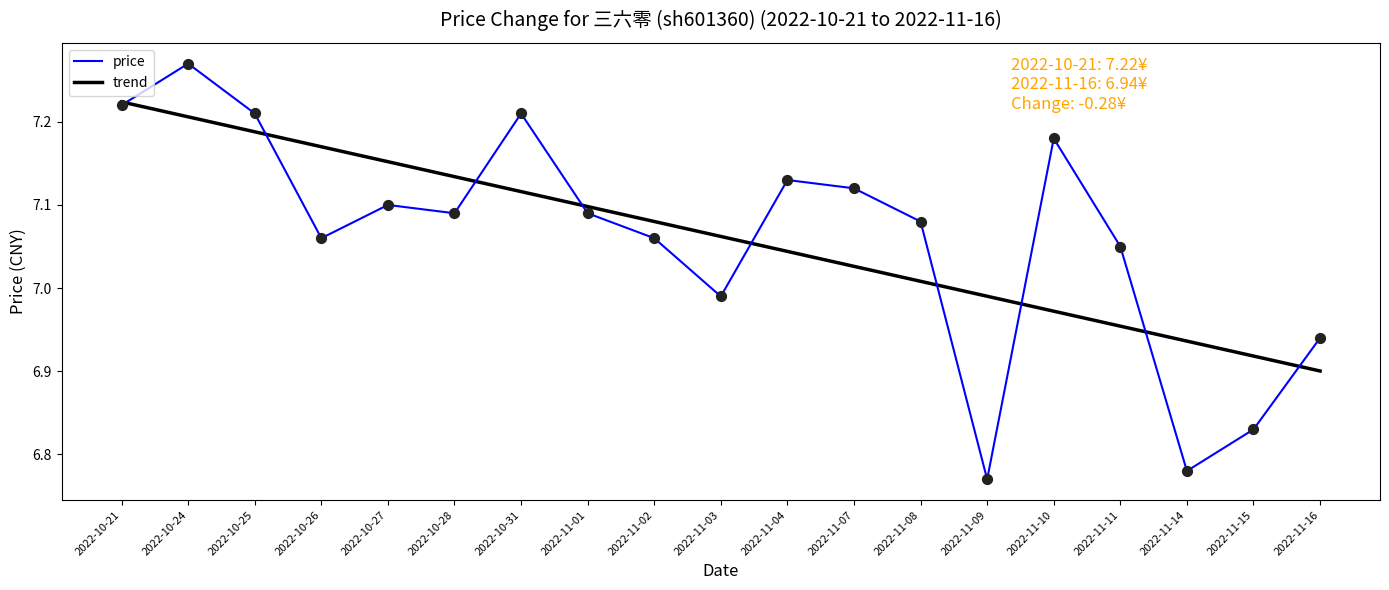

What is the total value across all series at 2022-10-24?

14.5